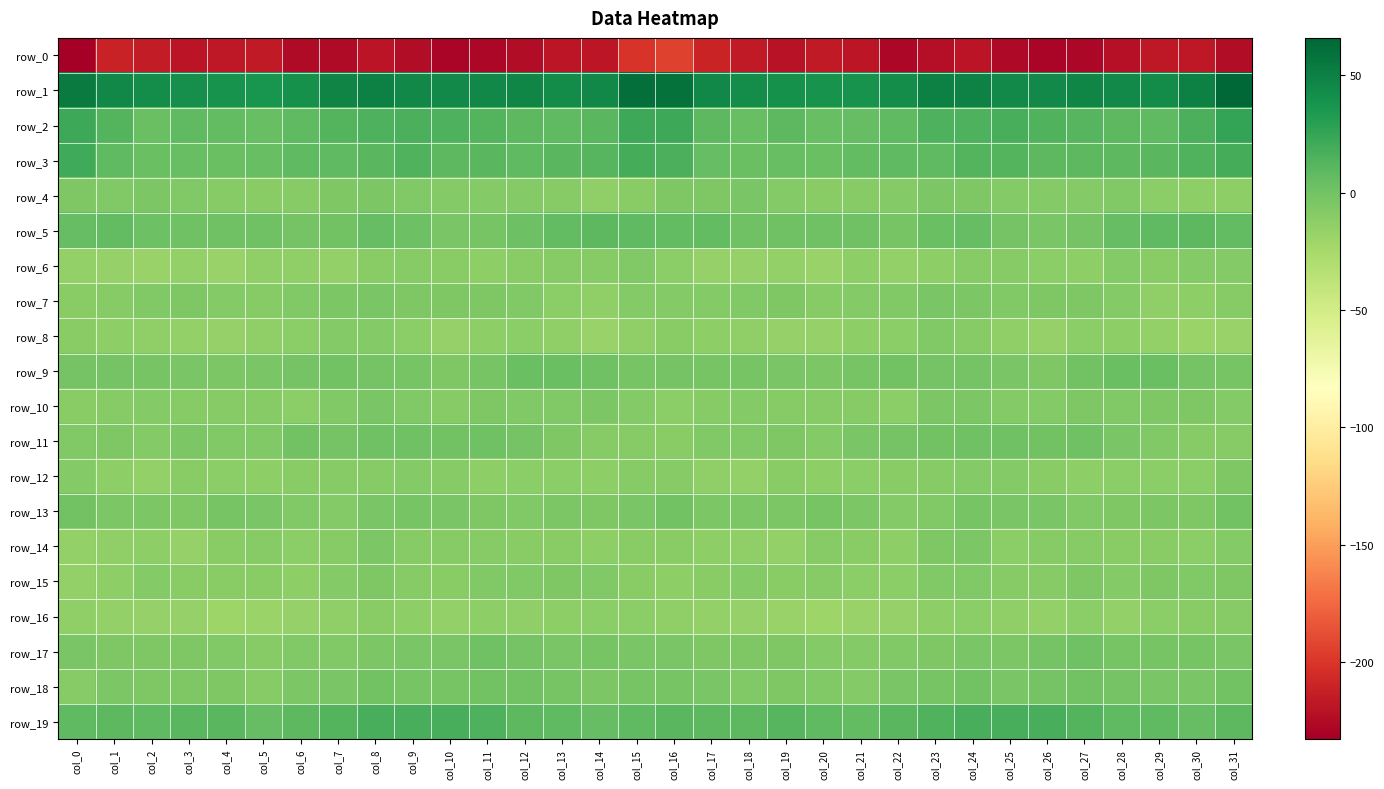

Is the value of row_4 at col_7 greater than the value of row_3 at col_30?

No